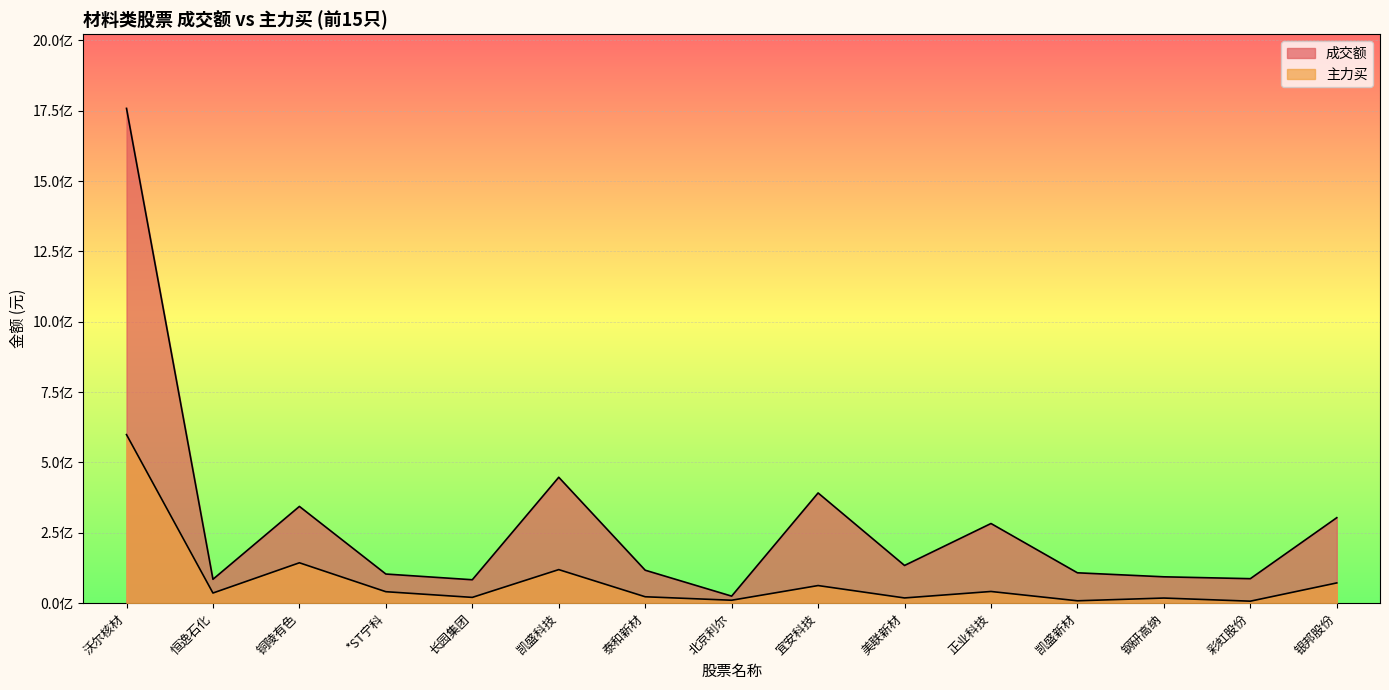

The 成交额 series shows 218815487 at 铜陵有色. True or false?

False